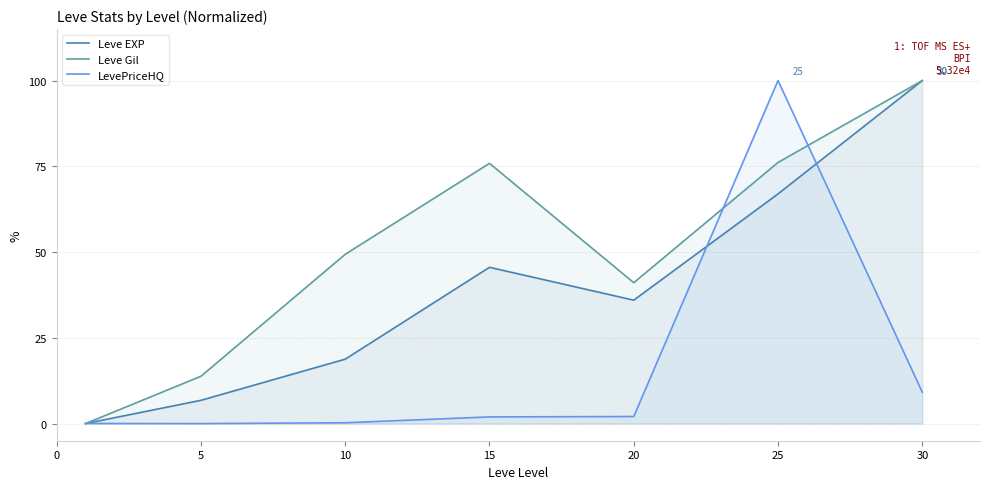

True or false: LevePriceHQ has more than 1 interior local peaks.

False